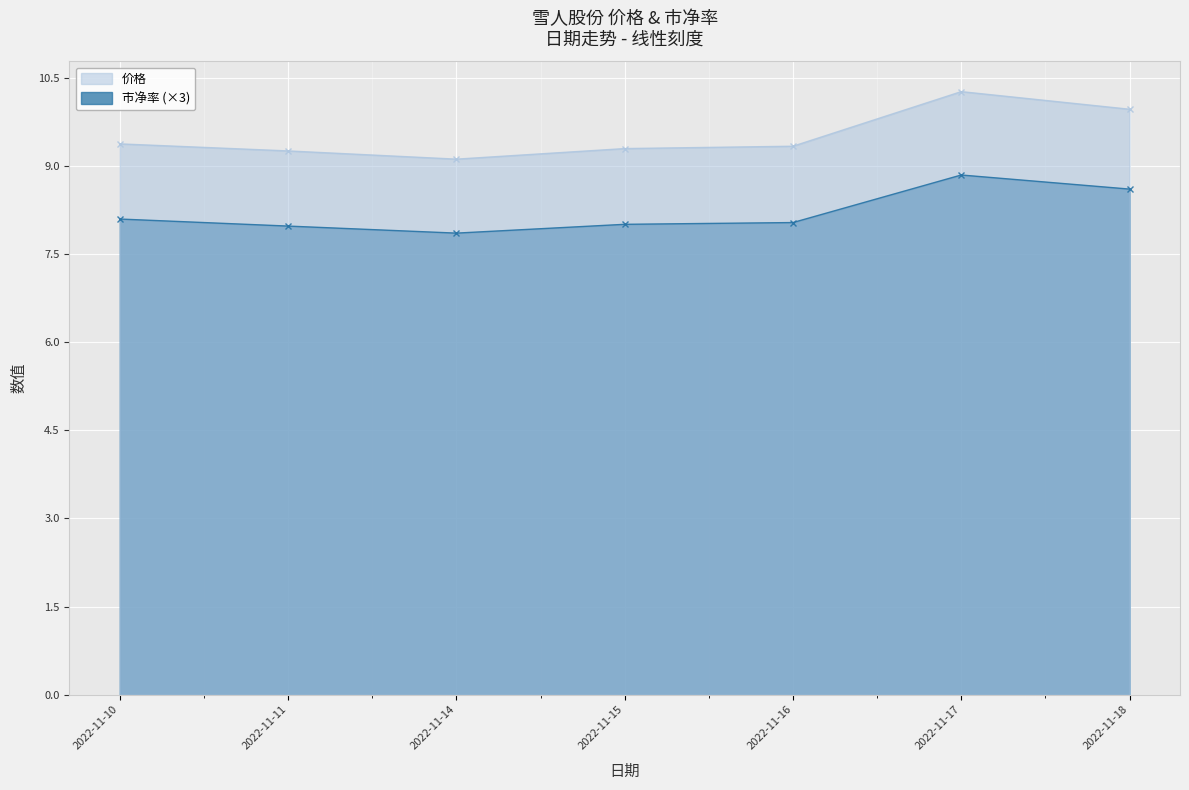

At which category is the sum across all series the highest?

2022-11-17